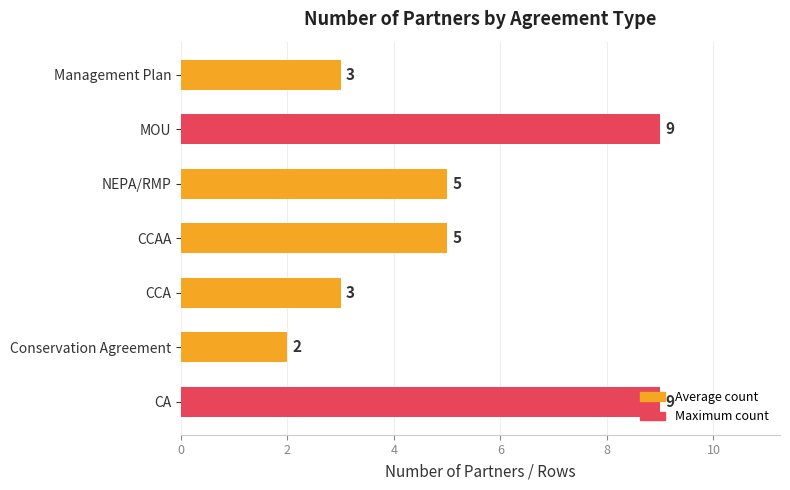

Does the chart contain stacked bars?

No